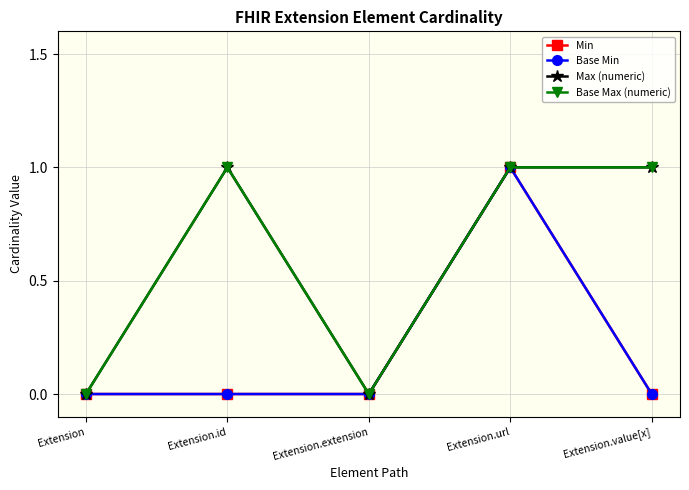

Which series has the widest spread of values?

Min